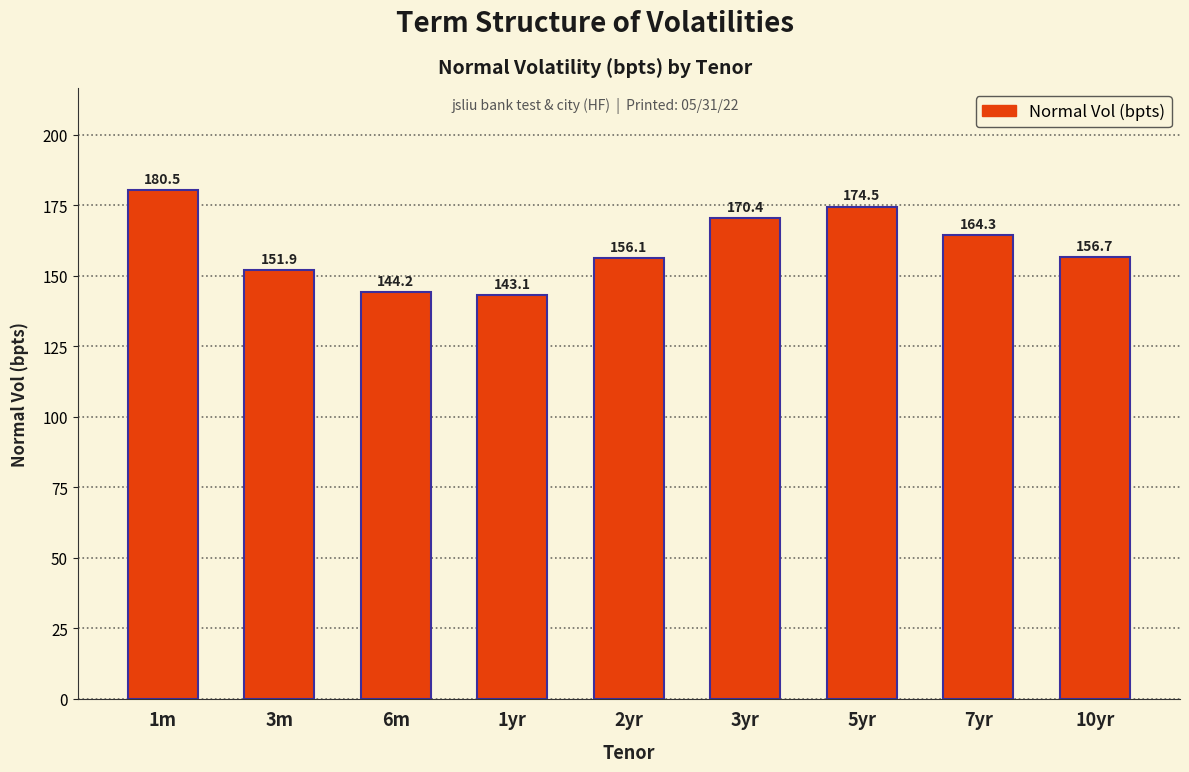

Reading left to right, list all the values displayed in this chart.

1m=180.5	3m=151.9	6m=144.2	1yr=143.1	2yr=156.1	3yr=170.4	5yr=174.5	7yr=164.3	10yr=156.7